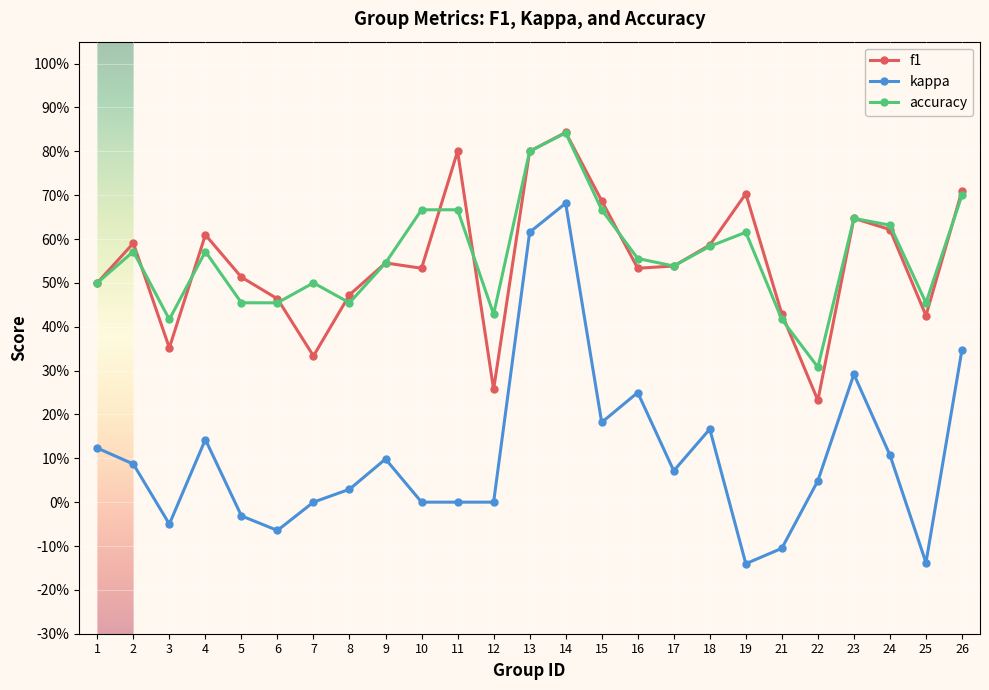

What is the difference between the highest and lowest values at 9?

0.4